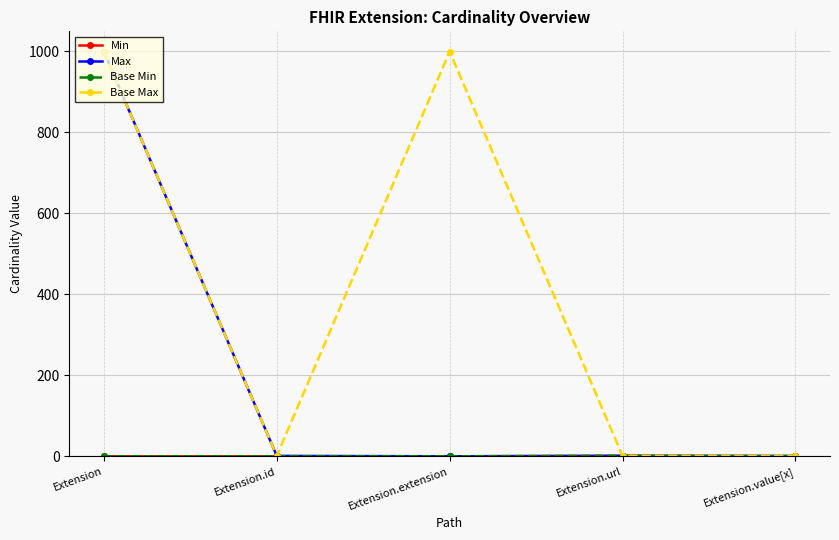

At which label does Max first exceed 1?

Extension